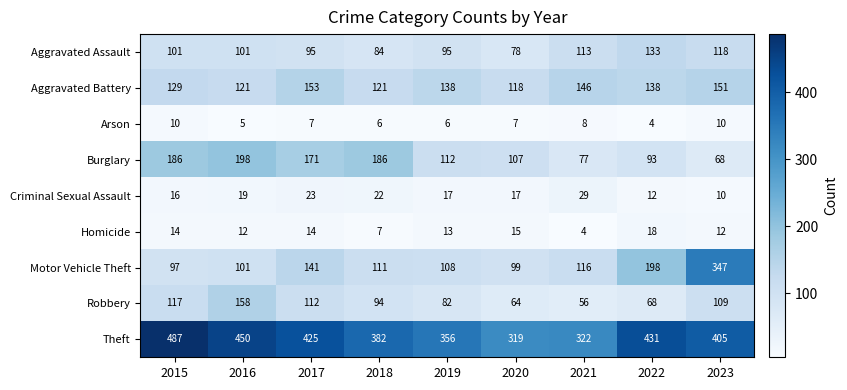

Where does the Homicide series first go above 13?

2015